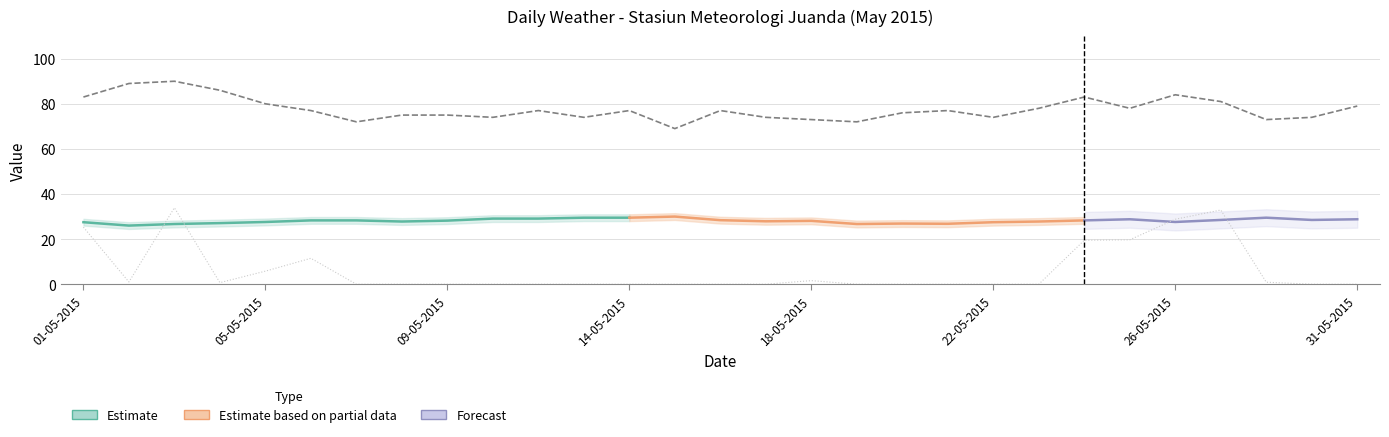

Which series has the widest spread of values?

RR